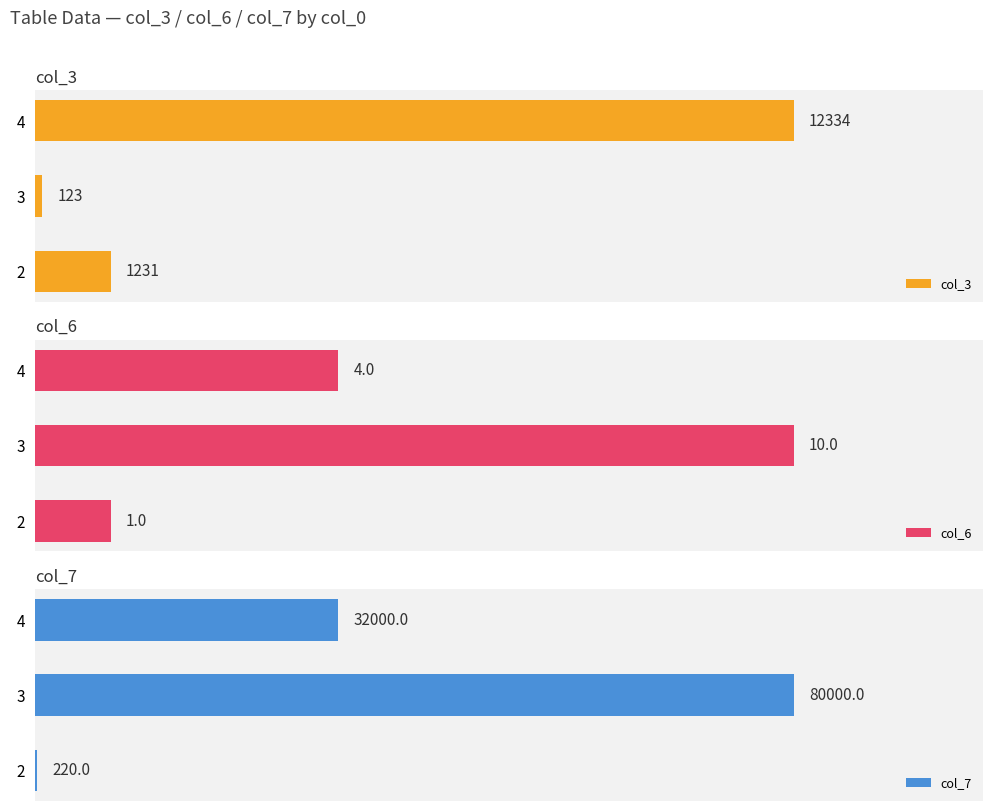

List the labels in order of col_3 value, largest first.

4, 2, 3